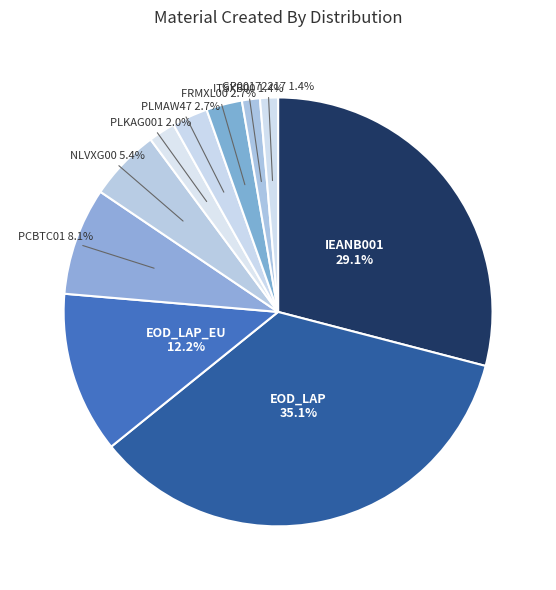

Count the number of slices in the pie.

10